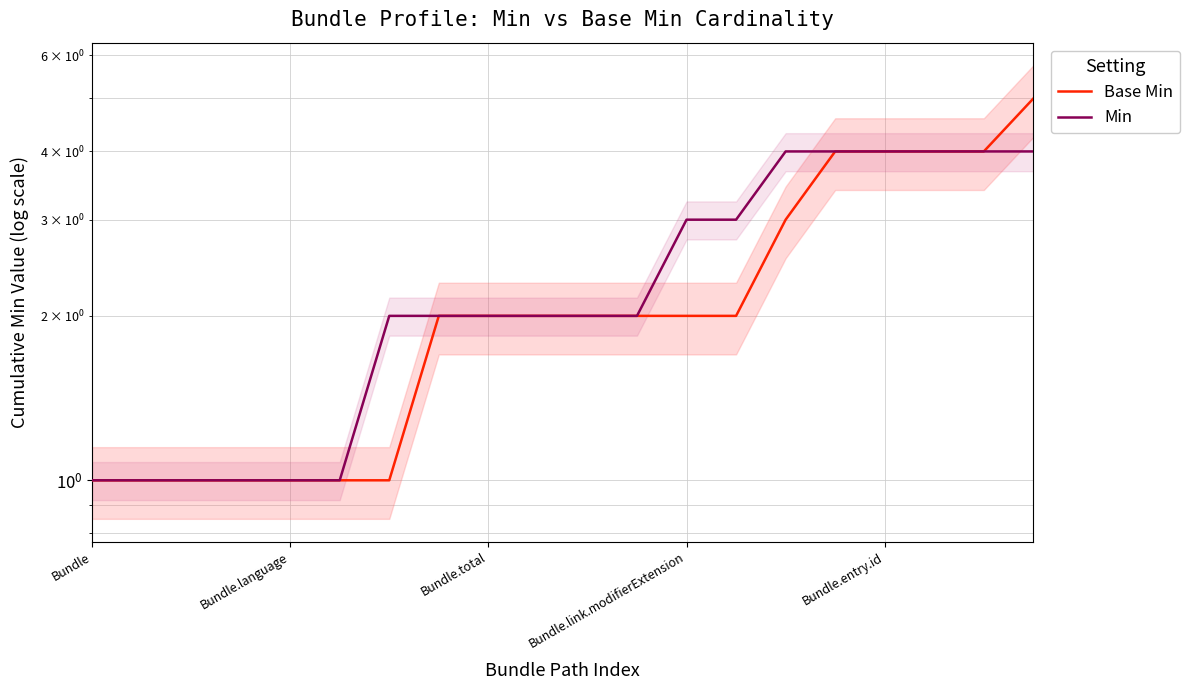

Is this an area chart (filled region under the line)?

No